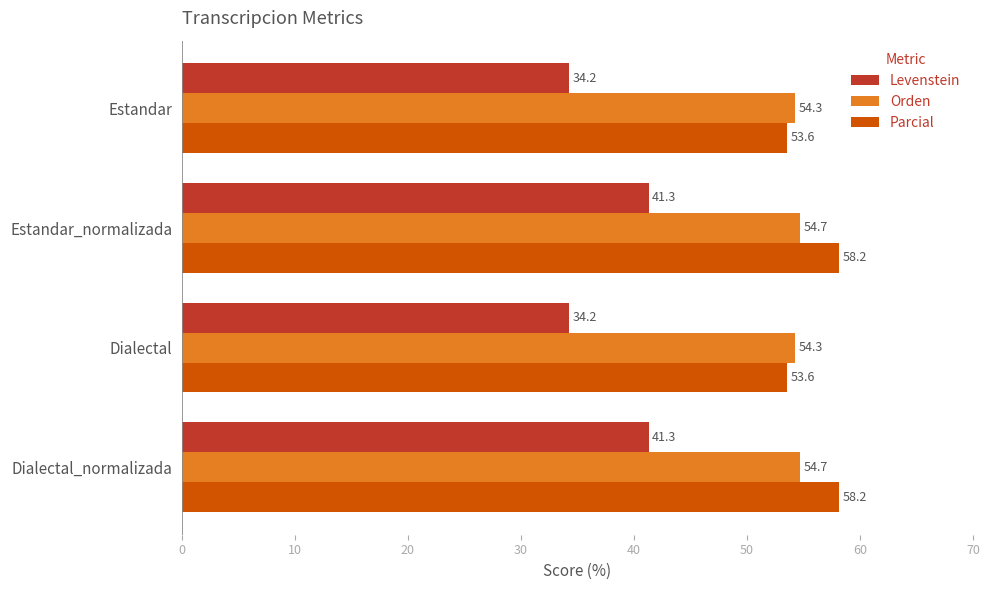

The value of Levenstein at Estandar_normalizada is 41.3. True or false?

True